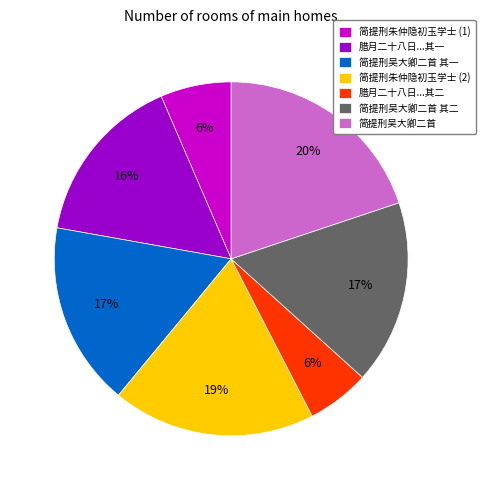

What percentage is the 简提刑吴大卿二首 slice, to the nearest percent?

20%